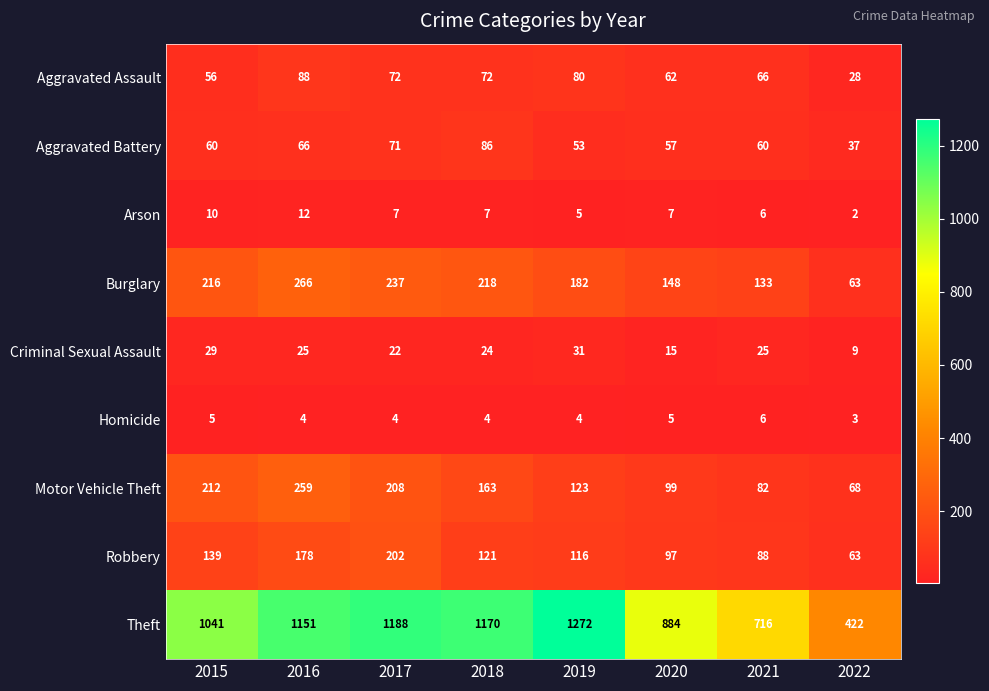

Which category has the highest value in the Robbery series?

2017